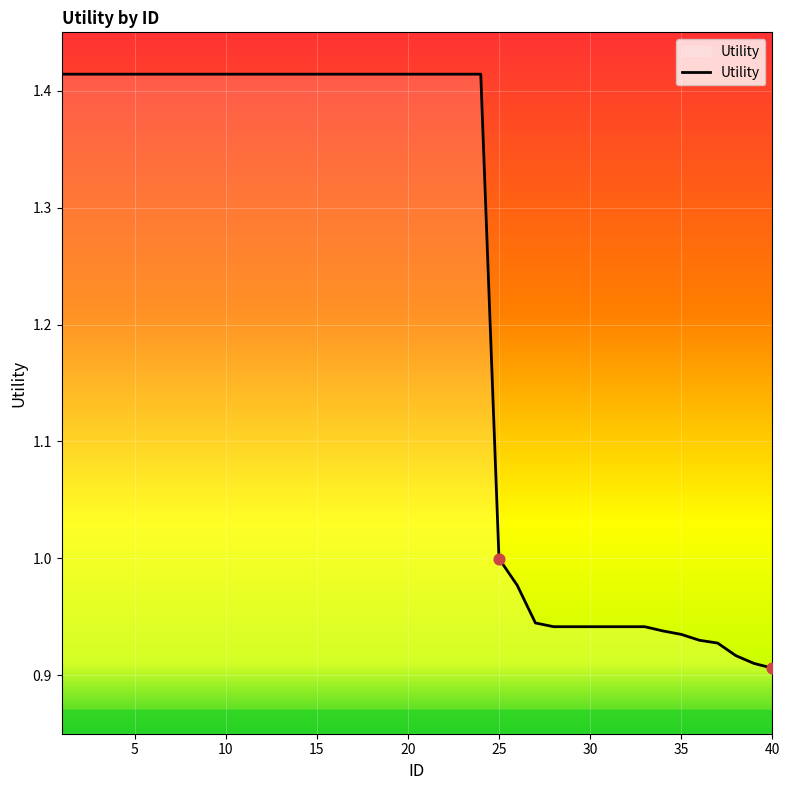

What is the difference between the maximum and minimum values?

0.5